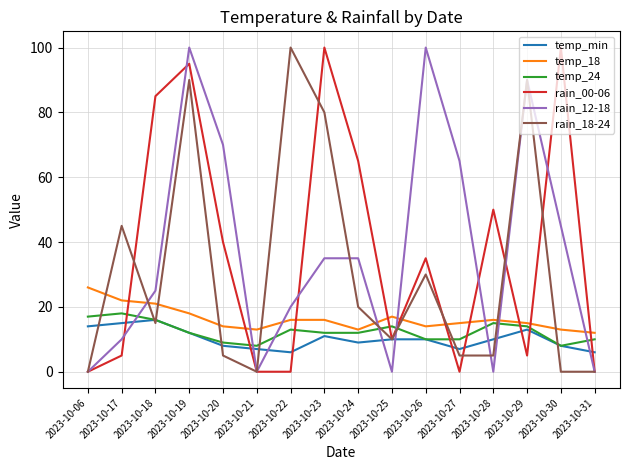

Is the value of rain_12-18 at 2023-10-29 greater than the value of temp_24 at 2023-10-20?

Yes